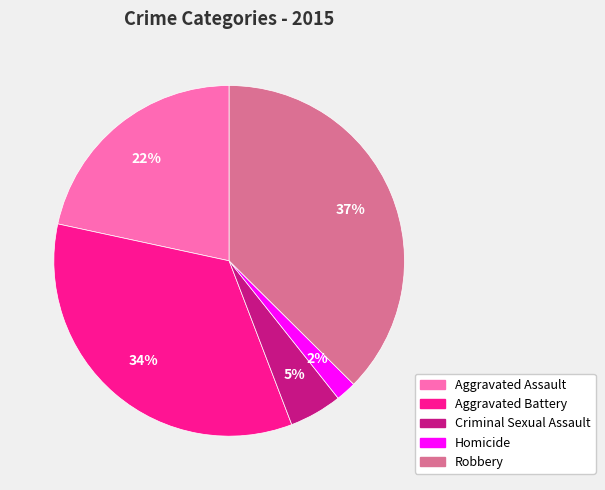

Does Criminal Sexual Assault represent more than half of the total?

No